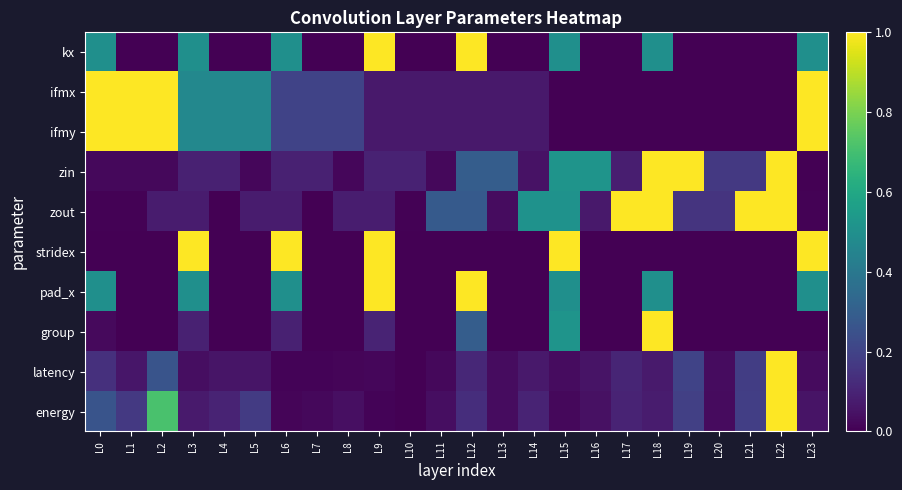

At which category is the sum across all series the highest?

L18